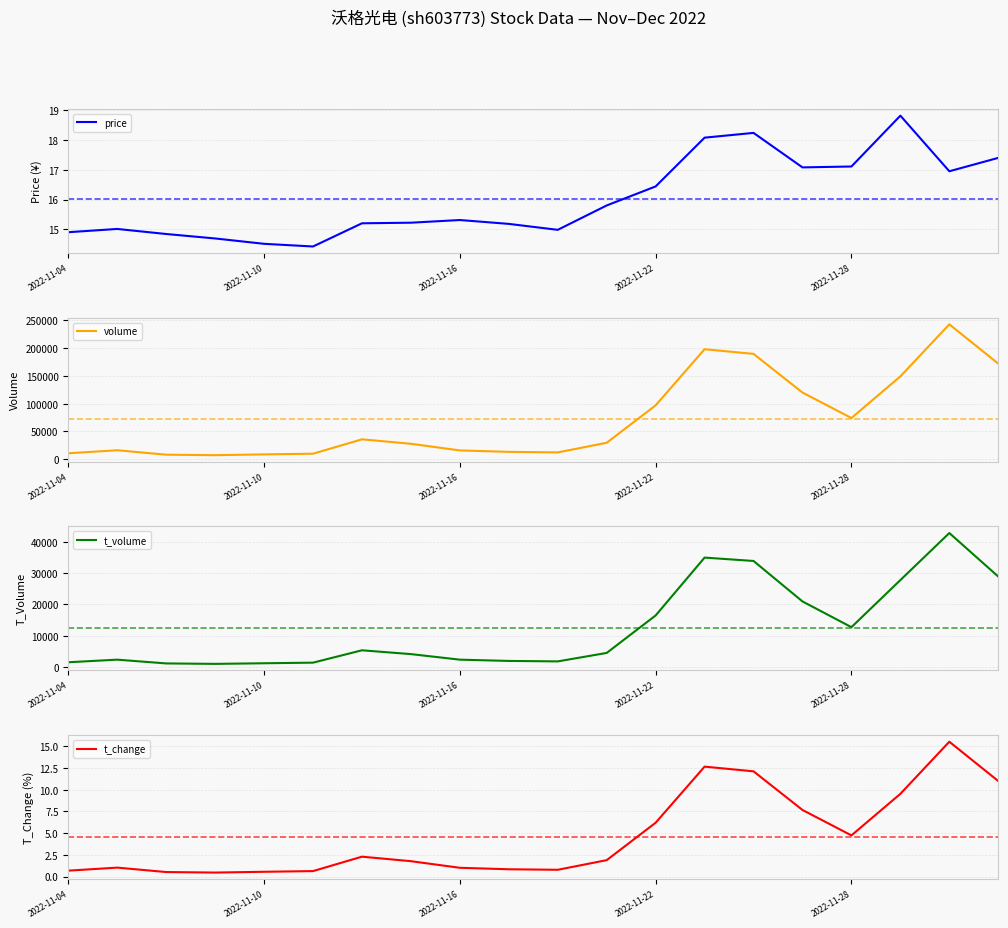

Reading left to right, list all the values displayed in this chart.

price: 14.9	15.0	14.8	14.7	14.5	14.4	15.2	15.2	15.3	15.2	15.0	15.8	16.4	18.1	18.2	17.1	17.1	18.8	16.9	17.4
volume: 10591.0	16060.0	8076.0	7182.0	8616.0	9849.0	35747.0	27700.0	15750.0	13161.0	12177.0	29529.0	96944.0	197997.0	189596.0	119951.0	74096.0	149099.0	242798.0	172039.0
t_volume: 1573.0	2399.0	1199.0	1055.0	1252.0	1442.0	5387.0	4171.0	2398.0	1994.0	1847.0	4545.0	16503.0	34959.0	33883.0	20972.0	12762.0	27790.0	42794.0	28905.0
t_change: 0.7	1.0	0.5	0.5	0.6	0.6	2.3	1.8	1.0	0.8	0.8	1.9	6.2	12.7	12.1	7.7	4.7	9.5	15.5	11.0